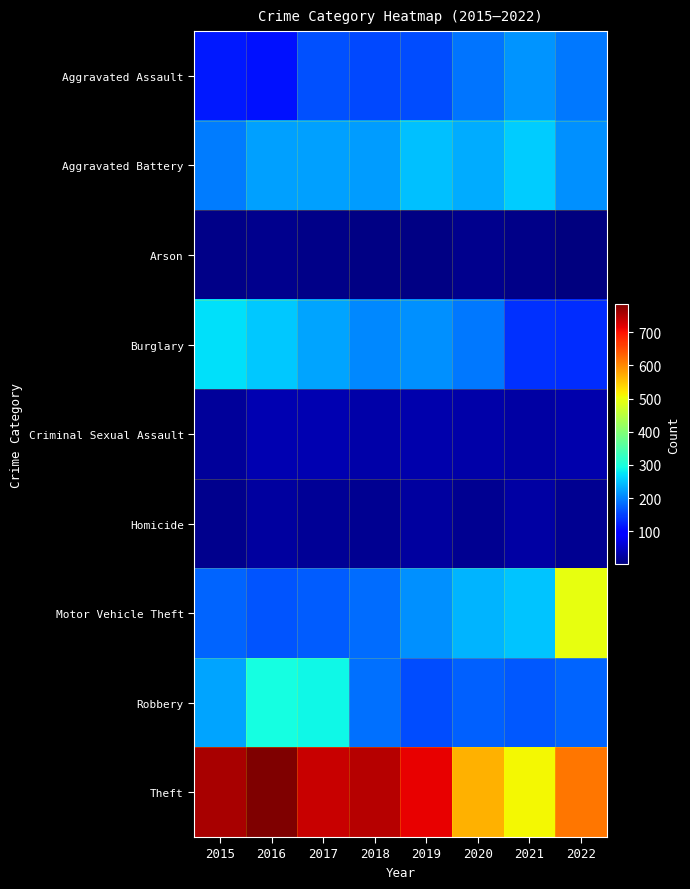

Which category has the highest value across all series?

2016